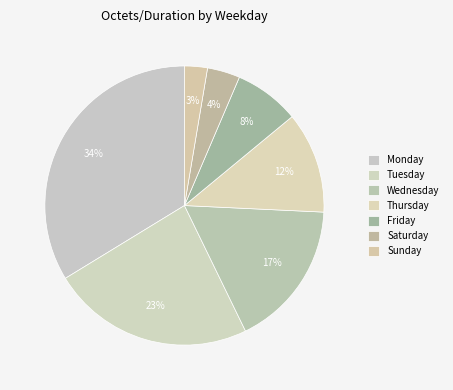

Count the number of slices in the pie.

7